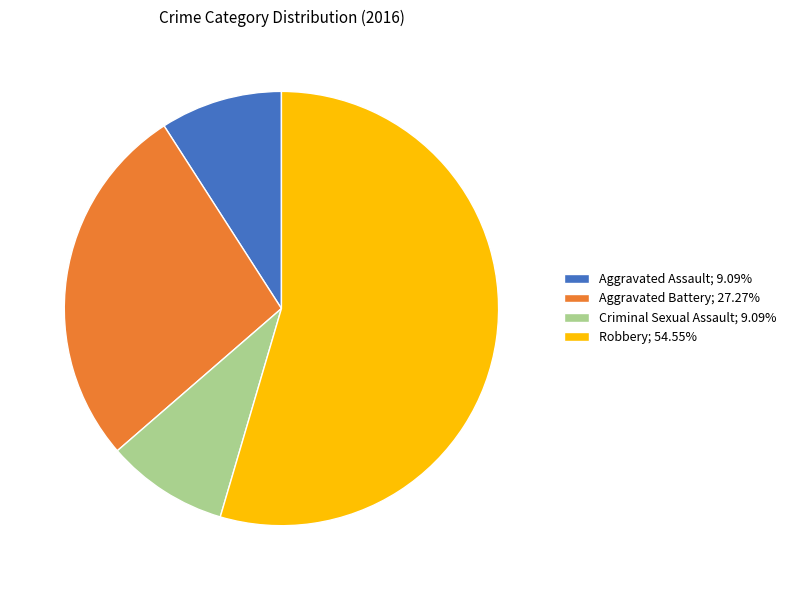

How many segments does this pie chart have?

4